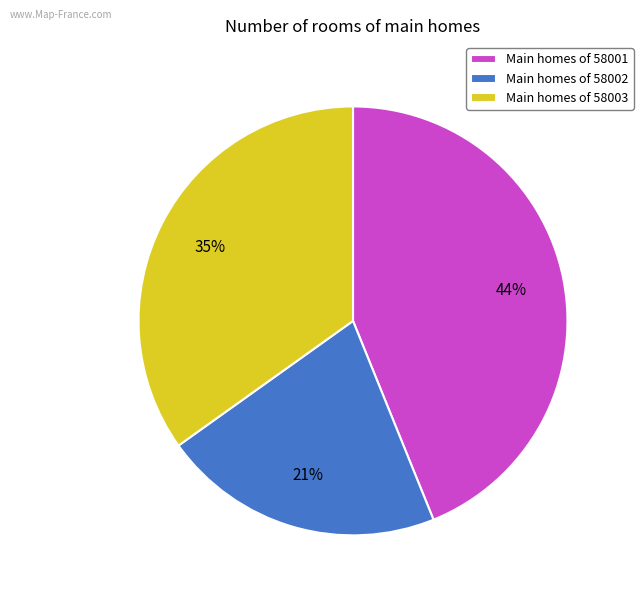

The Main homes of 58003 slice represents 50% of the pie. True or false?

False